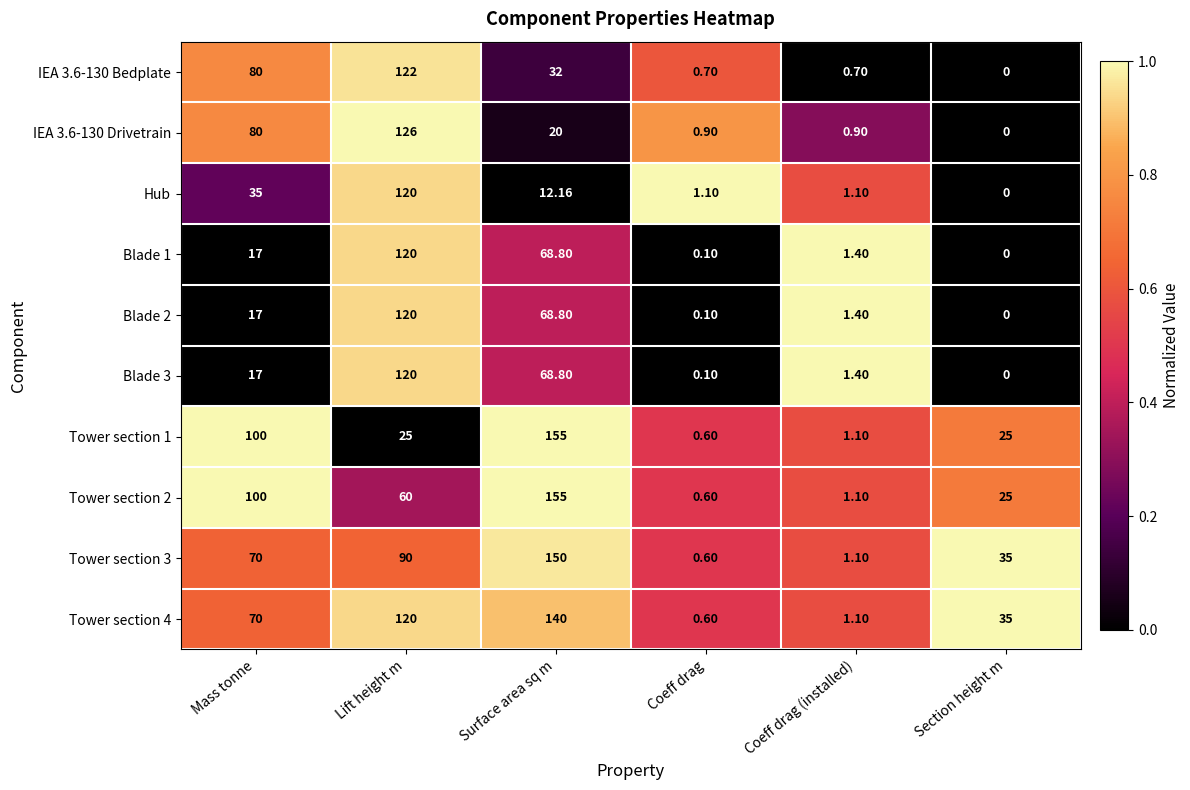

Which category has the lowest value in the Blade 3 series?

Section height m